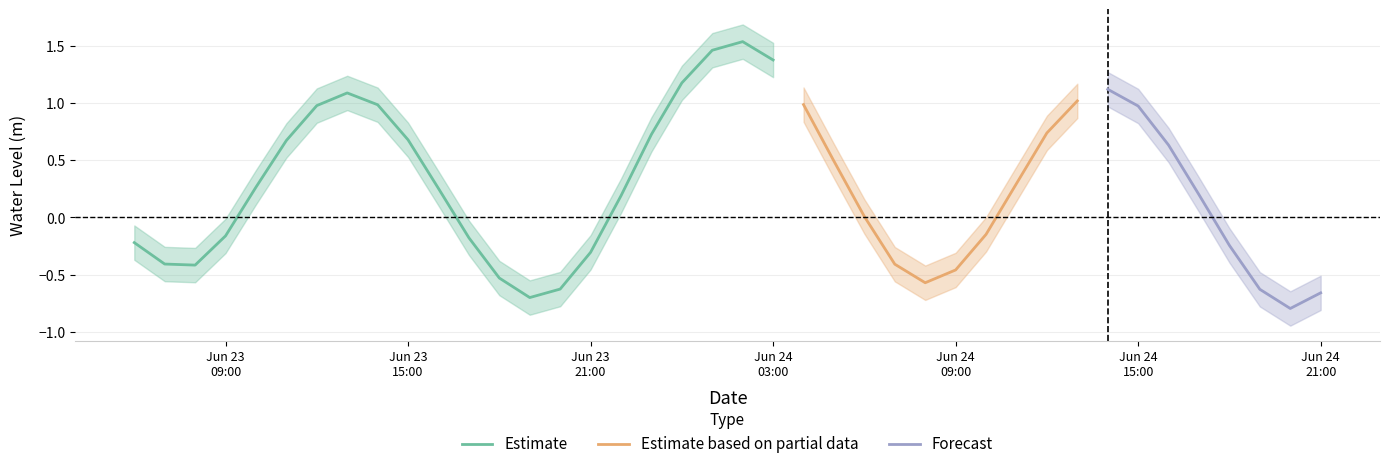

What is the greatest value displayed?

1.5